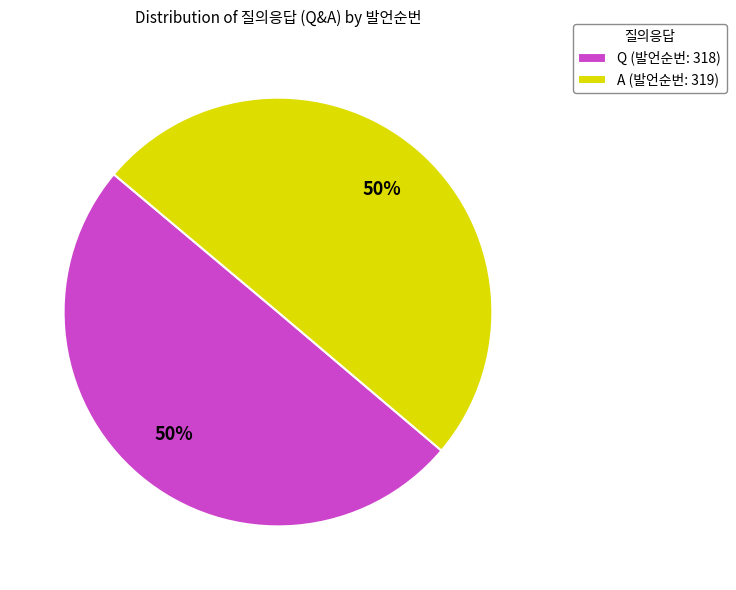

To the nearest percent, what is the combined percentage of Q (발언순번: 318) and A (발언순번: 319)?

100%